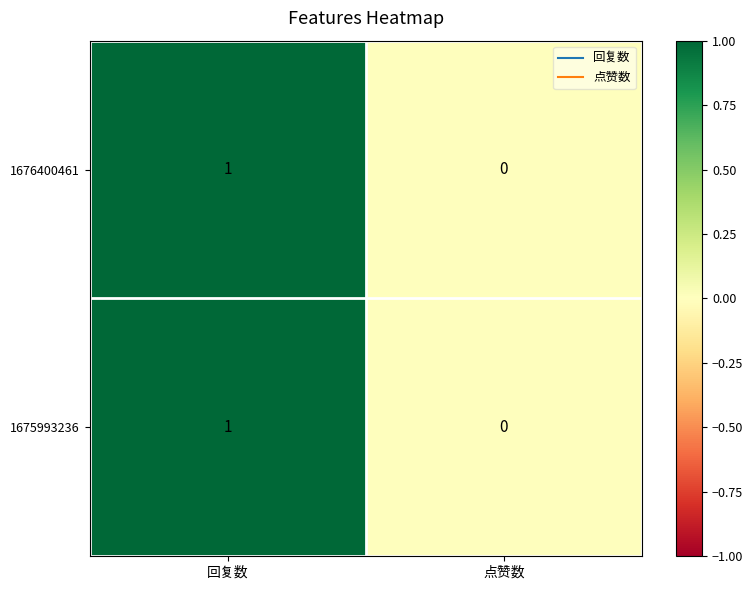

At which label is 1675993236 closest to 0?

点赞数